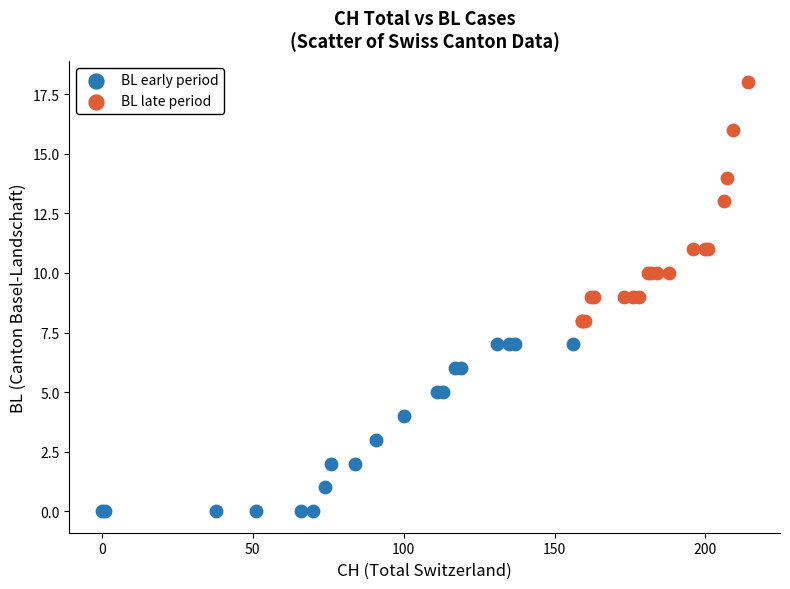

Which series has the widest spread of Y values?

BL late period